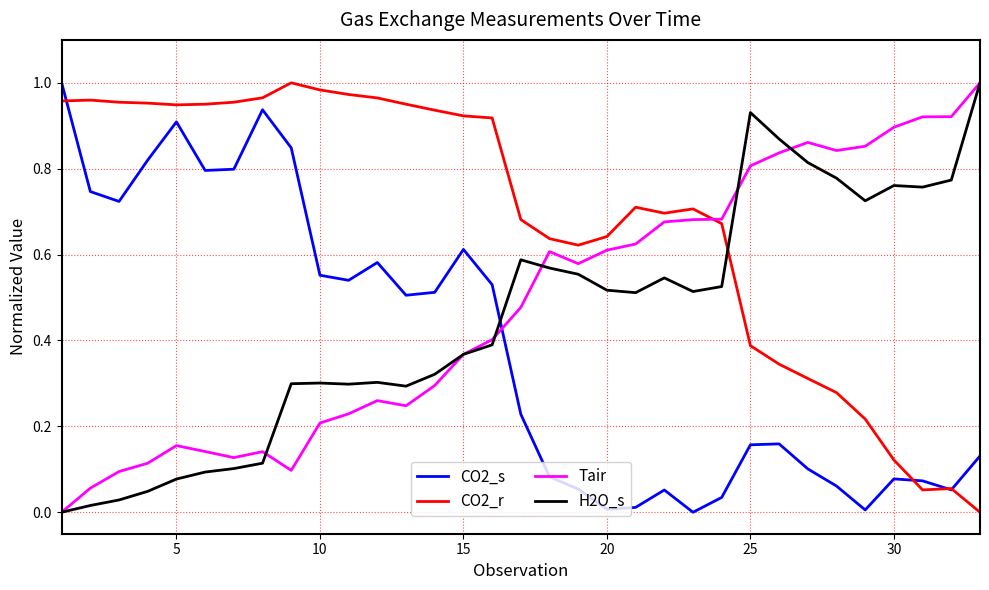

How many times do CO2_s and Tair cross each other?

1